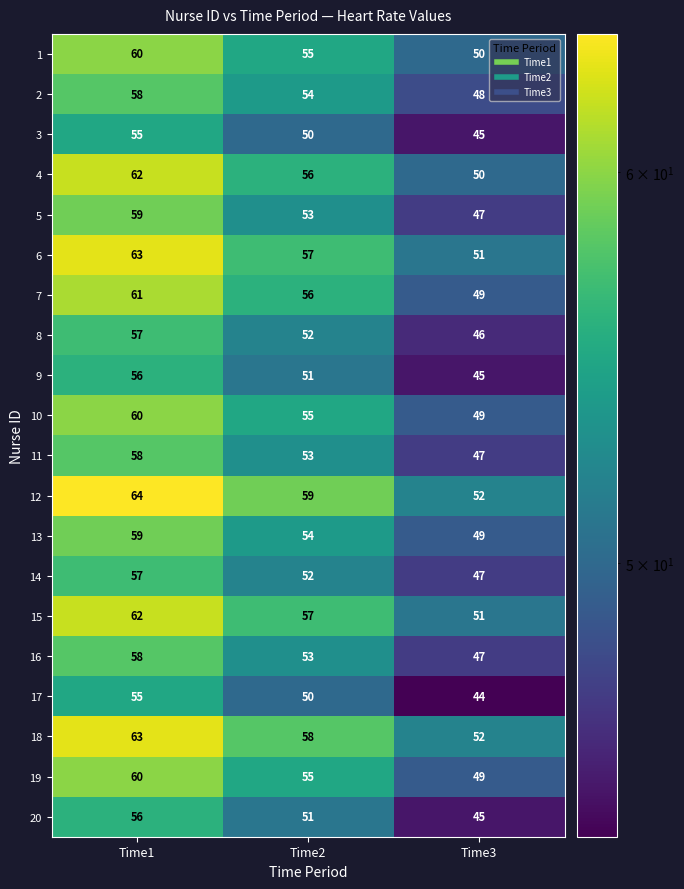

Which series has the largest total across all categories?

12